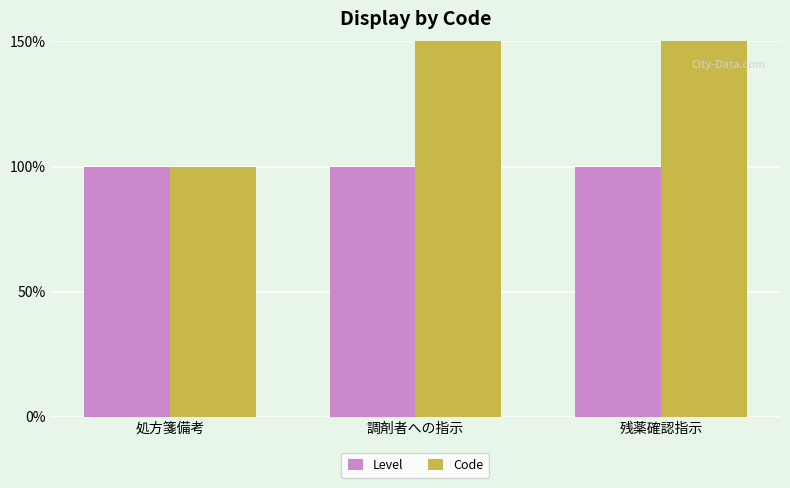

Reading left to right, transcribe all the data shown in this chart.

Level: 処方箋備考=1	調剤者への指示=1	残薬確認指示=1
Code: 処方箋備考=1	調剤者への指示=2	残薬確認指示=3